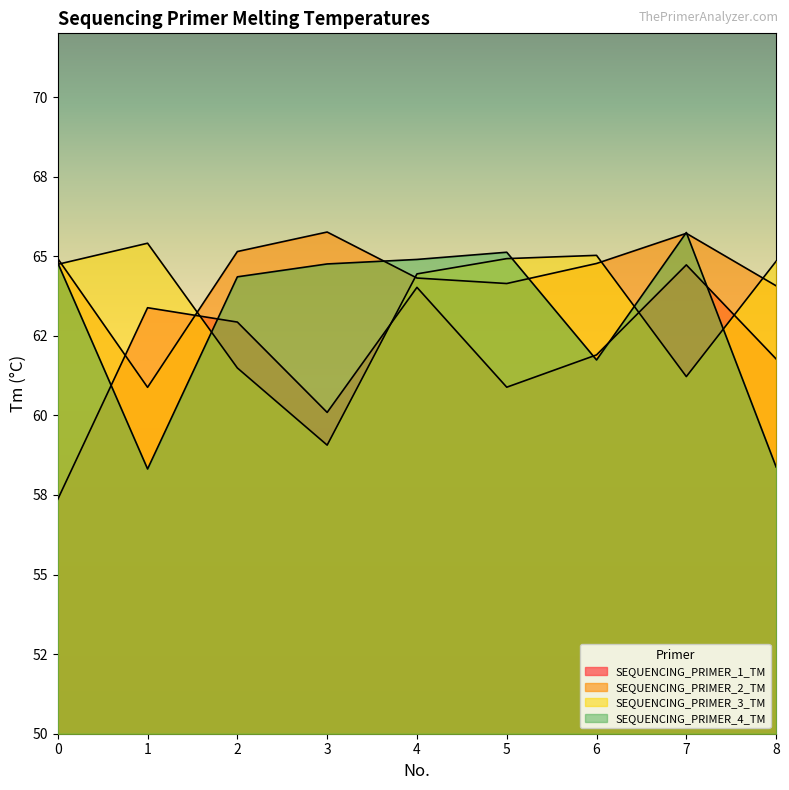

What is the difference between the maximum and minimum values in the SEQUENCING_PRIMER_3_TM series?

6.3